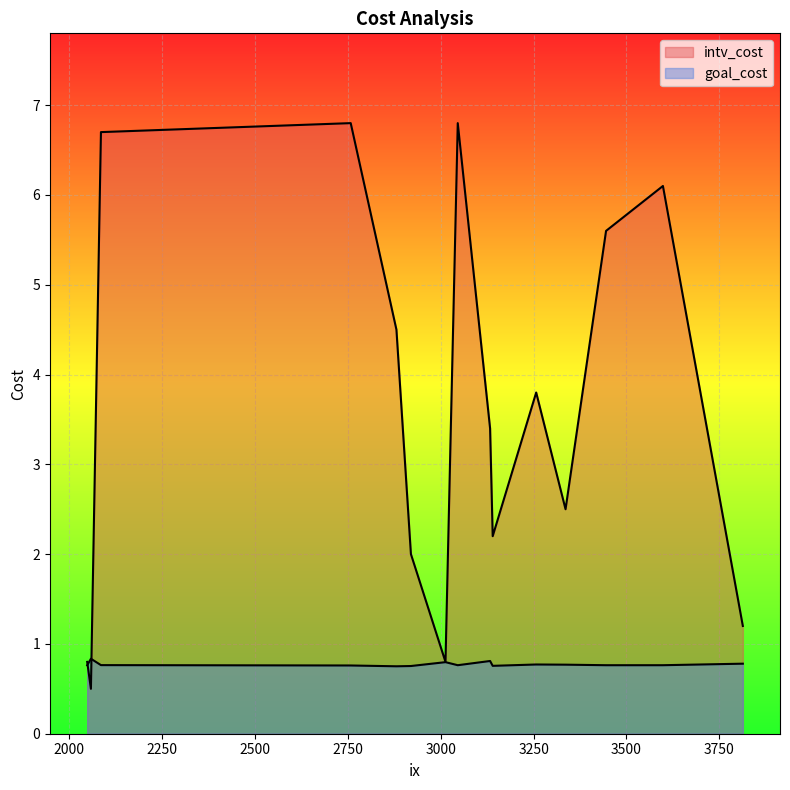

How many interior local peaks does the goal_cost series have?

4